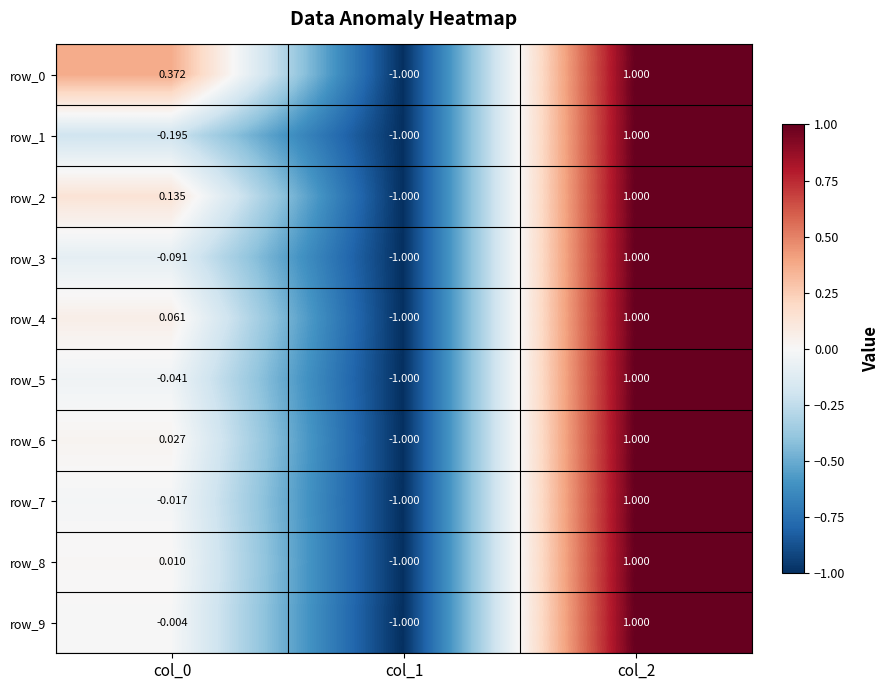

Which series has the largest range (max minus min)?

row_0